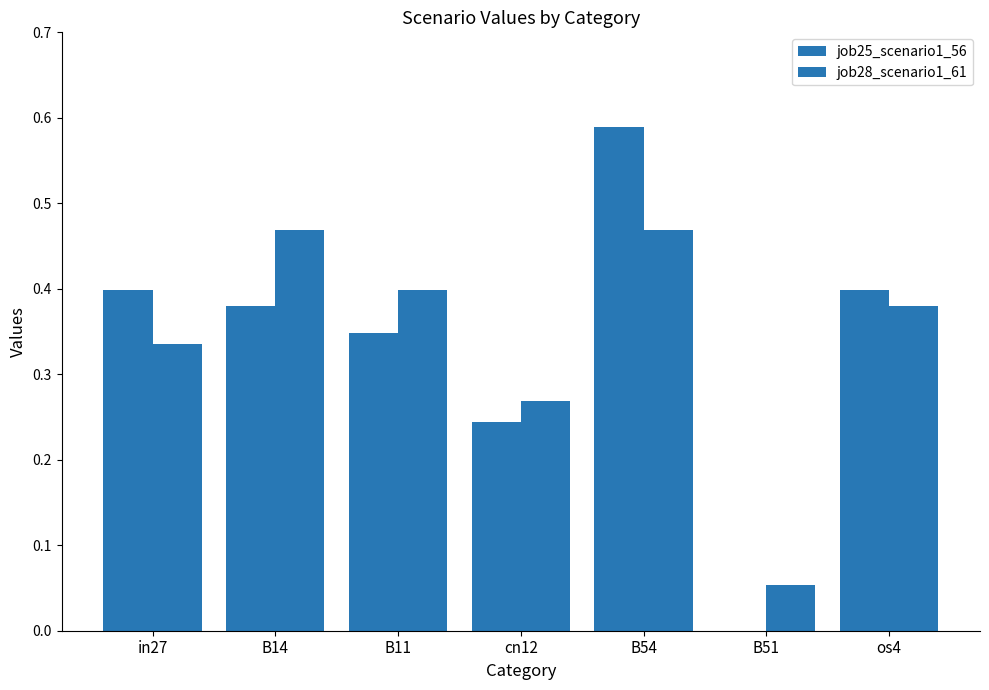

How many values in job25_scenario1_56 are above zero?

6